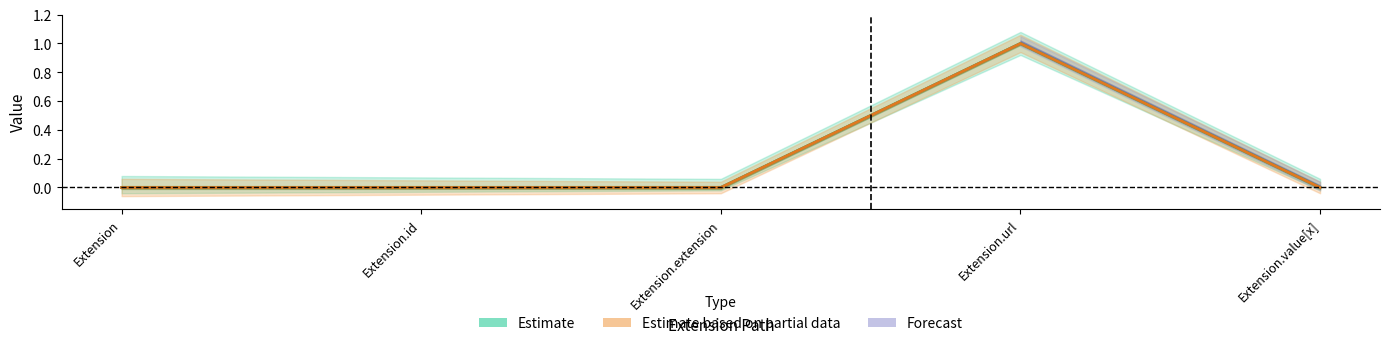

Is this an area chart (filled region under the line)?

No